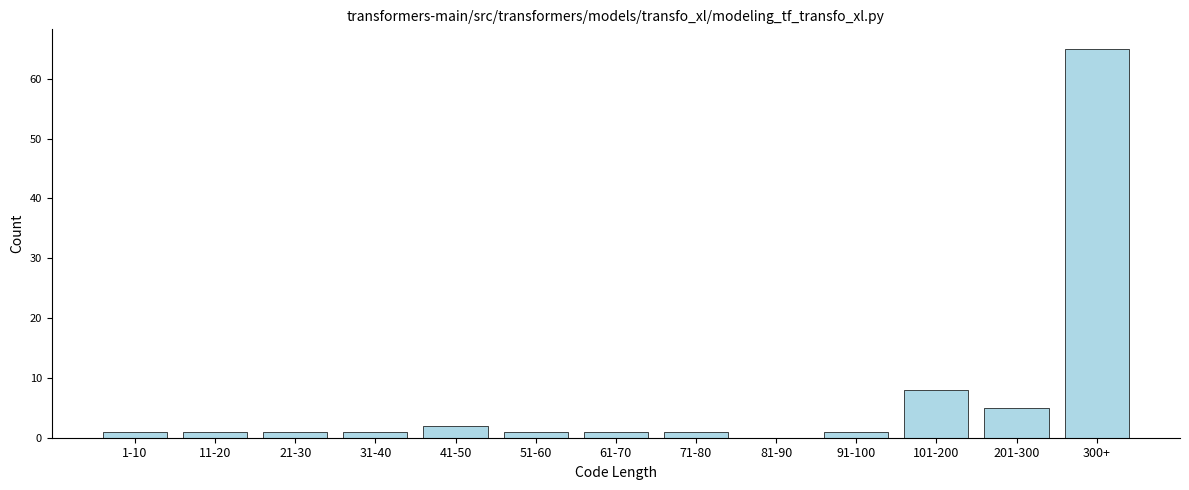

At which label is the value closest to 32?

101-200